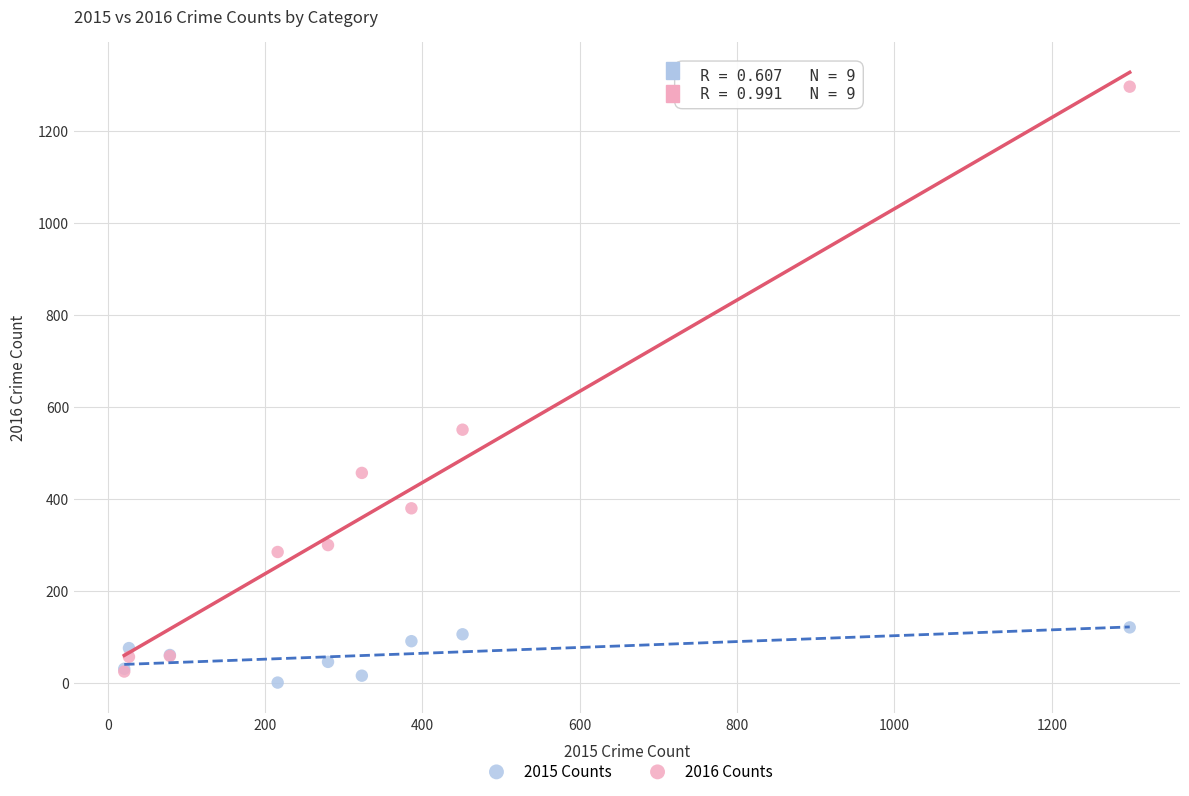

In the 2016 Counts series, what Y value is closest to 660?

550